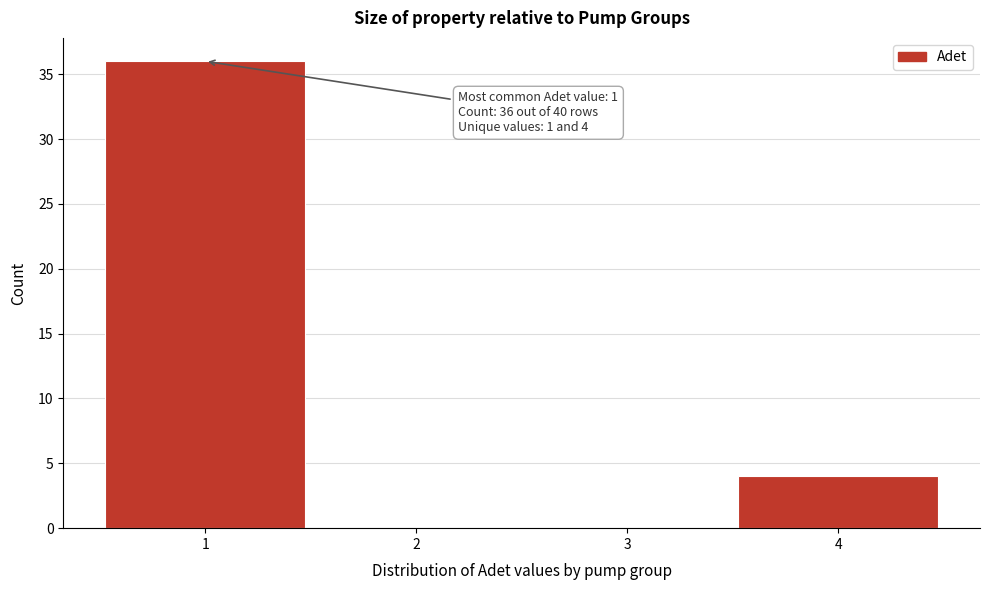

Which range on the x-axis has the tallest bar?

0.5 to 1.5